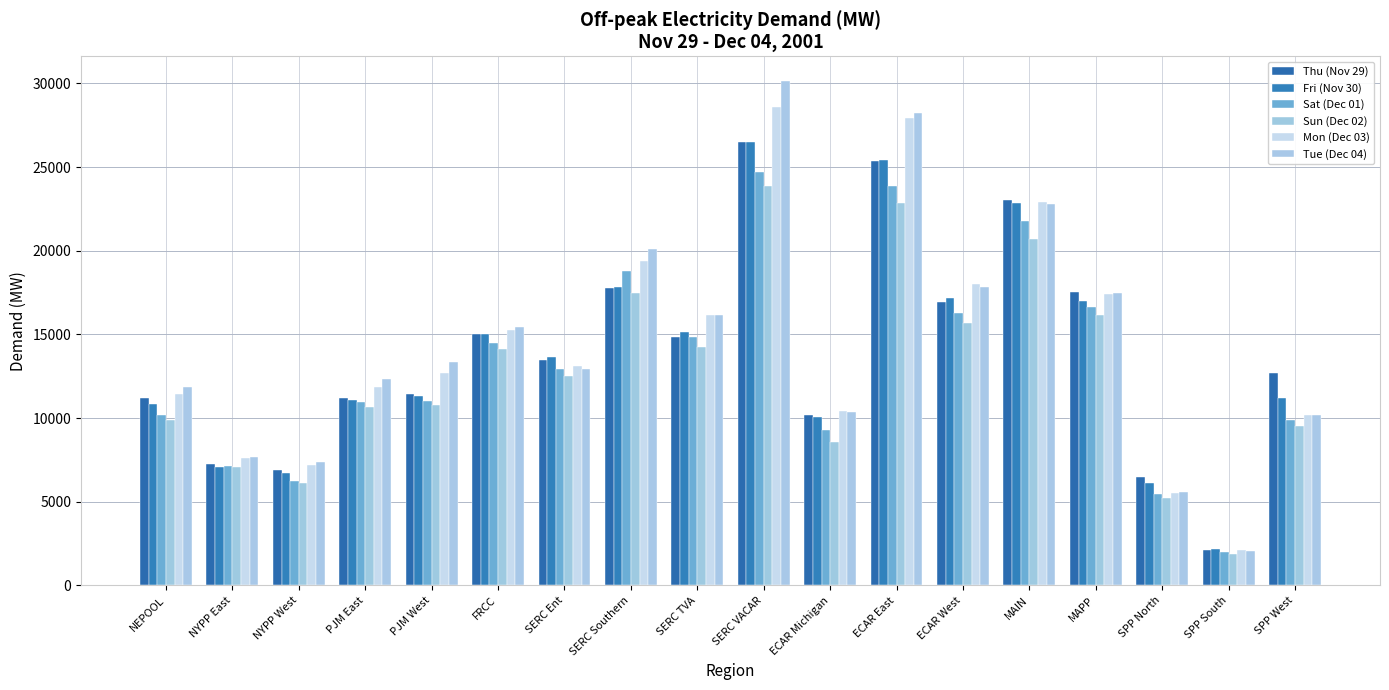

What are all the series names shown in the legend?

Thu (Nov 29), Fri (Nov 30), Sat (Dec 01), Sun (Dec 02), Mon (Dec 03), Tue (Dec 04)